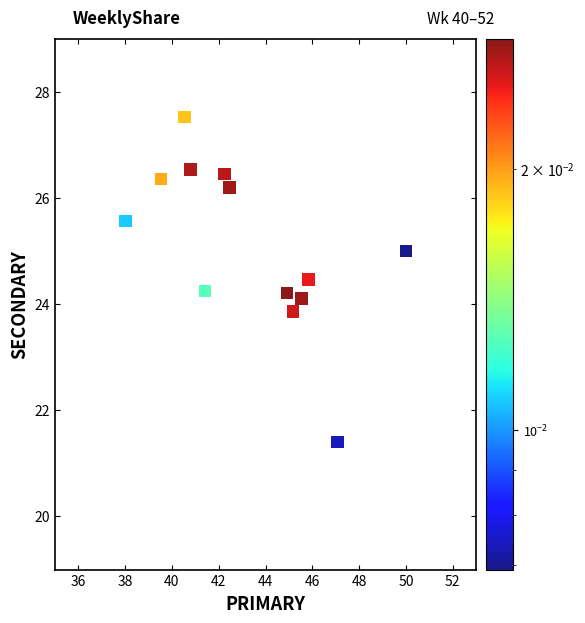

What is the range of X values (max minus min)?

12.0